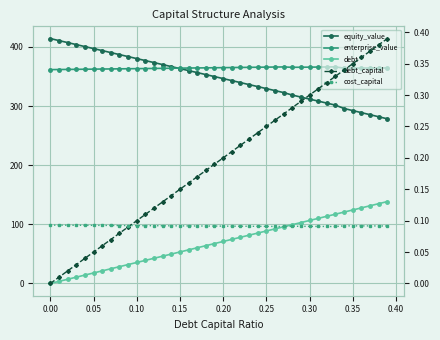

What is the minimum value for enterprise_value?

361.6